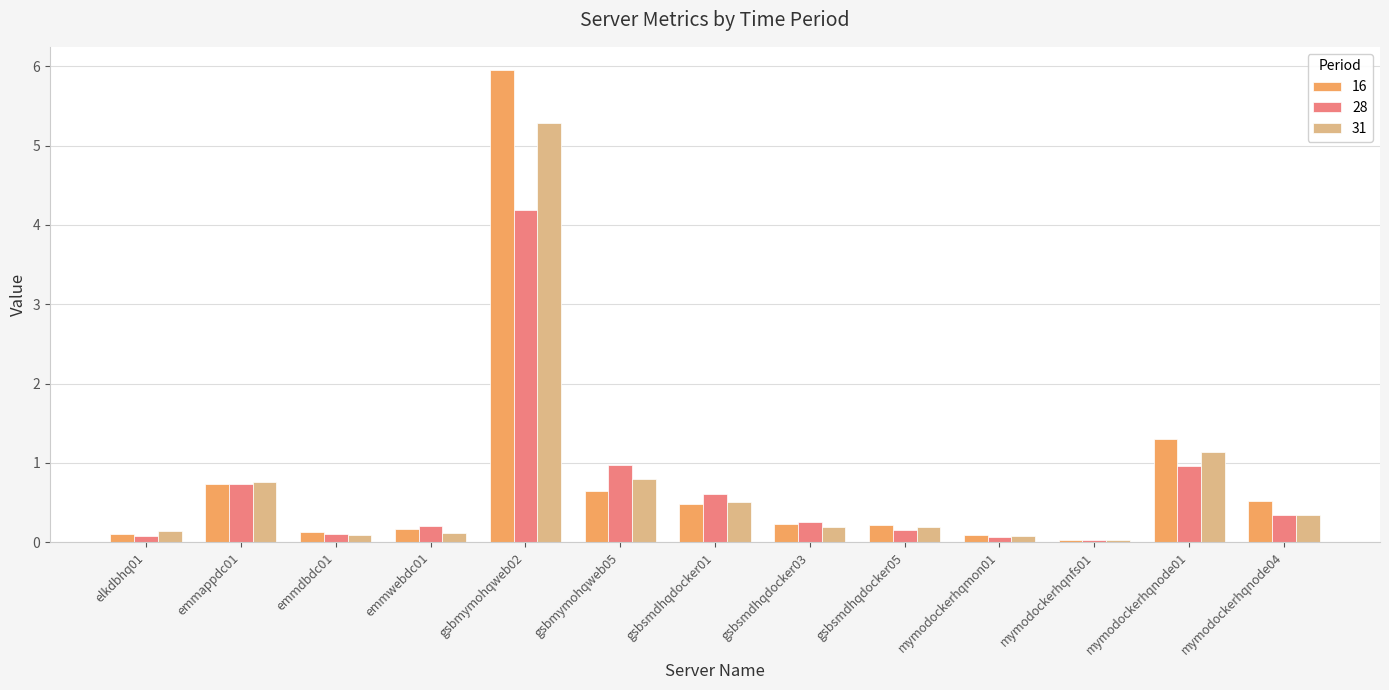

Is the value of 16 at emmdbdc01 greater than the value of 31 at gsbsmdhqdocker01?

No